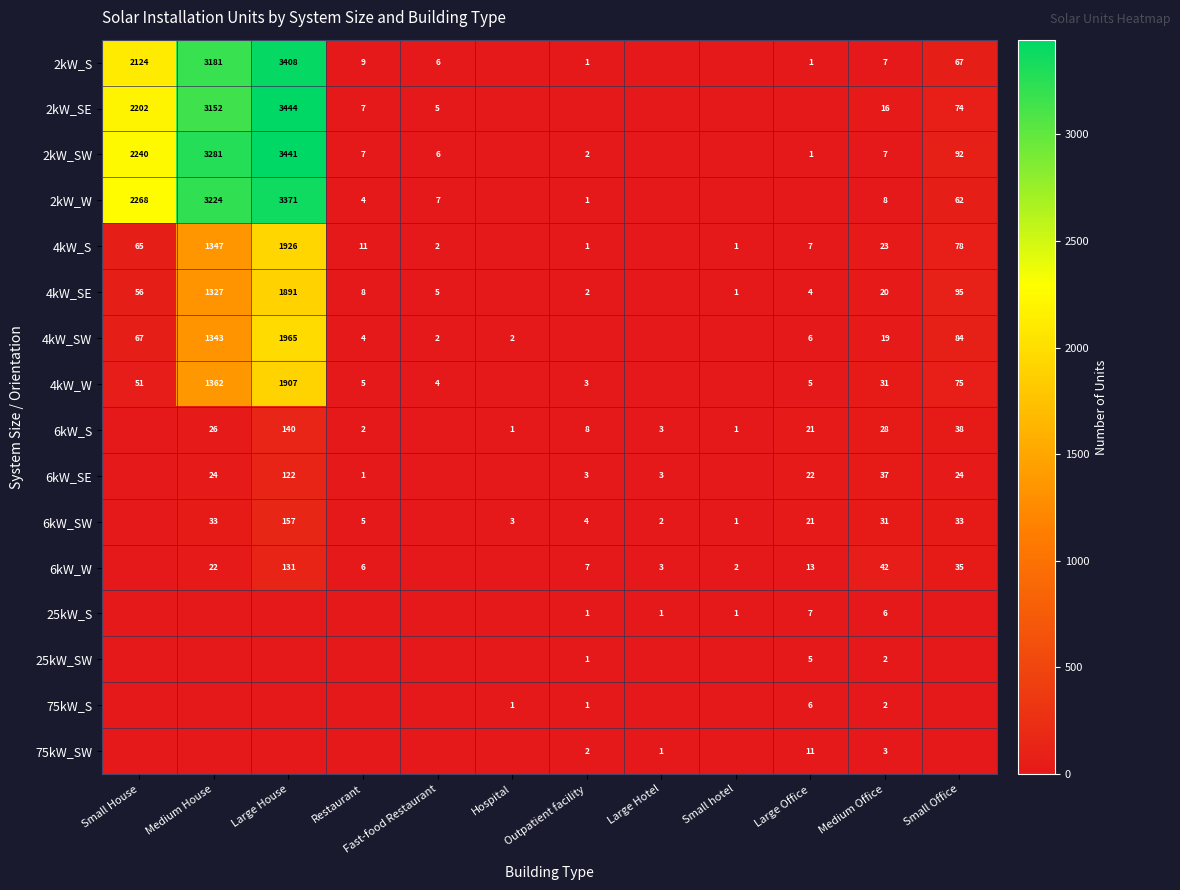

The value of 6kW_W at Medium House is 34. True or false?

False